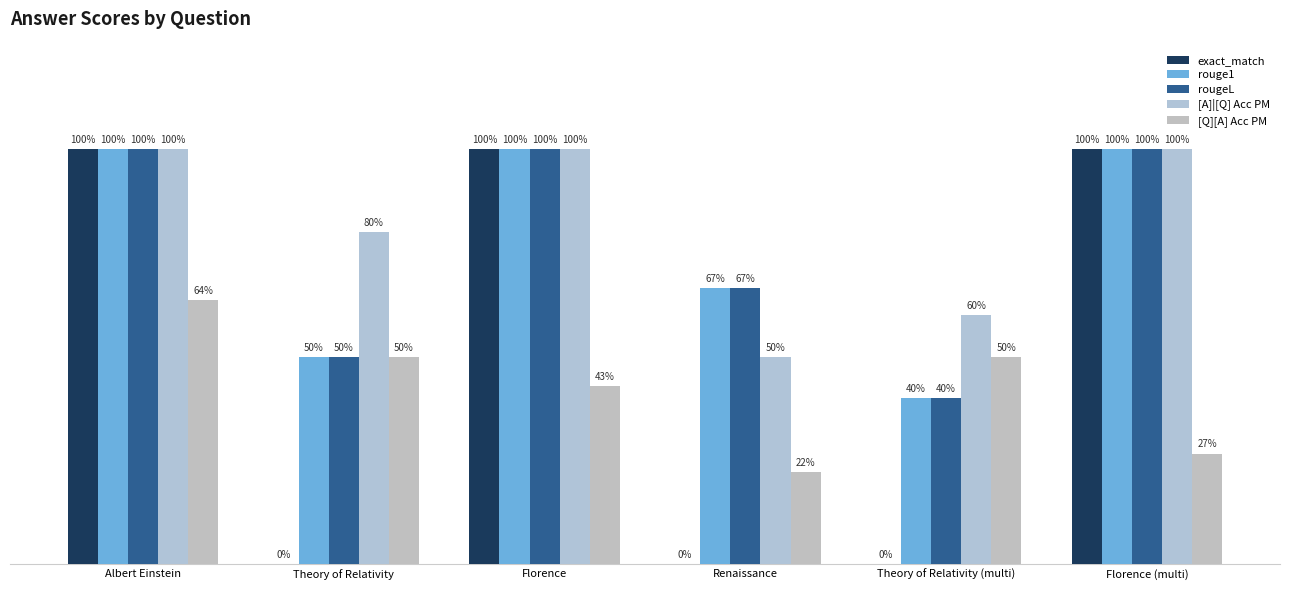

Are the bars grouped side by side (vs. stacked)?

Yes